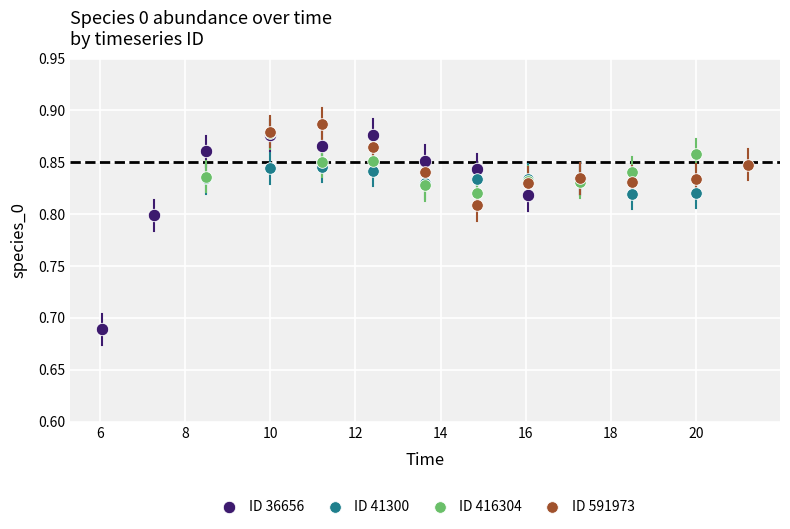

What are all the series names shown in the legend?

ID 36656, ID 41300, ID 416304, ID 591973